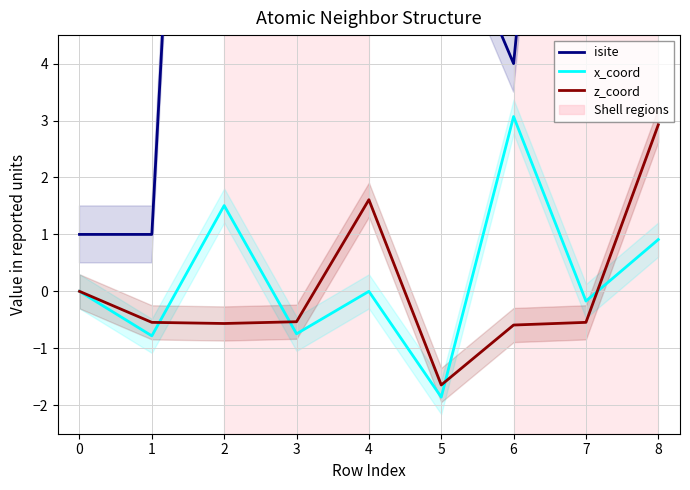

Is this an area chart (filled region under the line)?

No